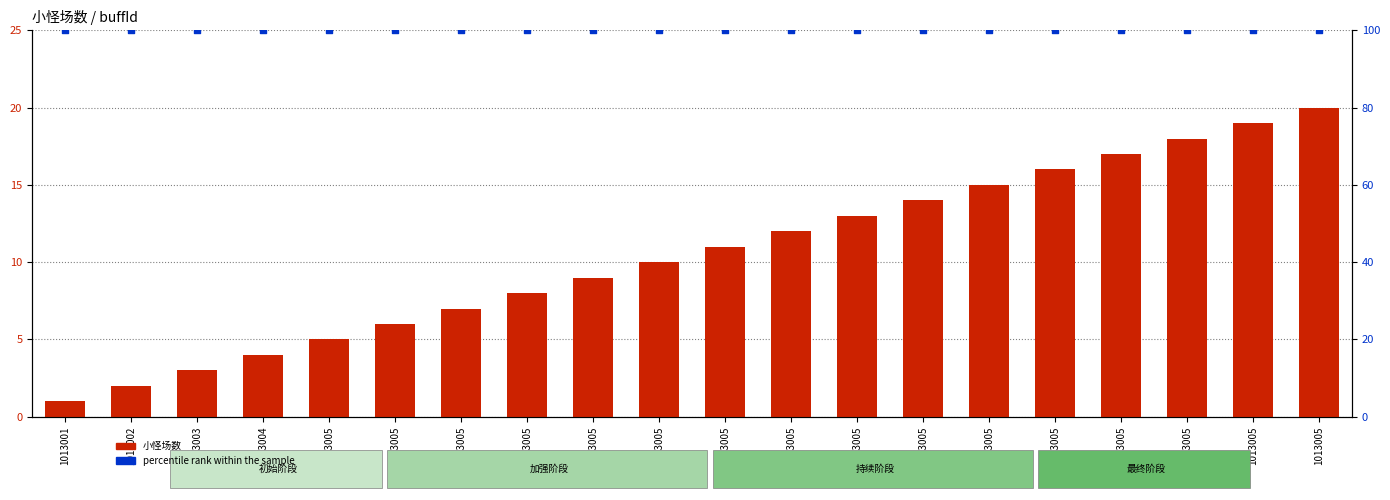

Which series contains the highest Y value?

percentile rank within the sample